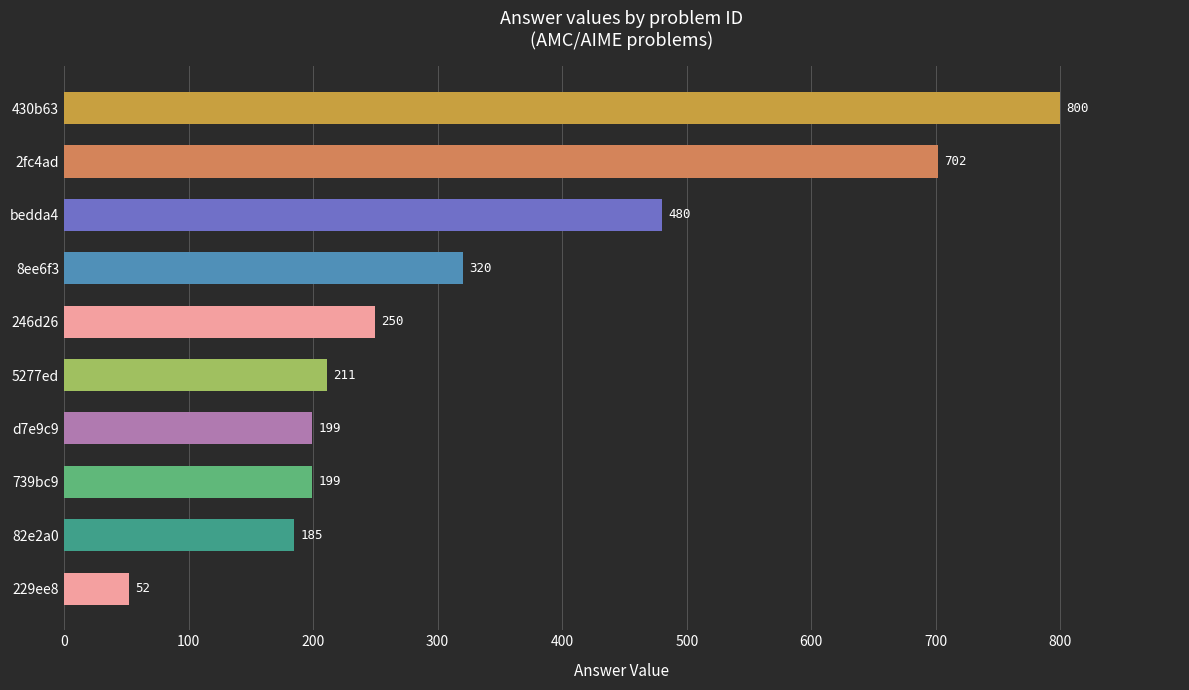

What is the value of the 6th bar from the top?

211